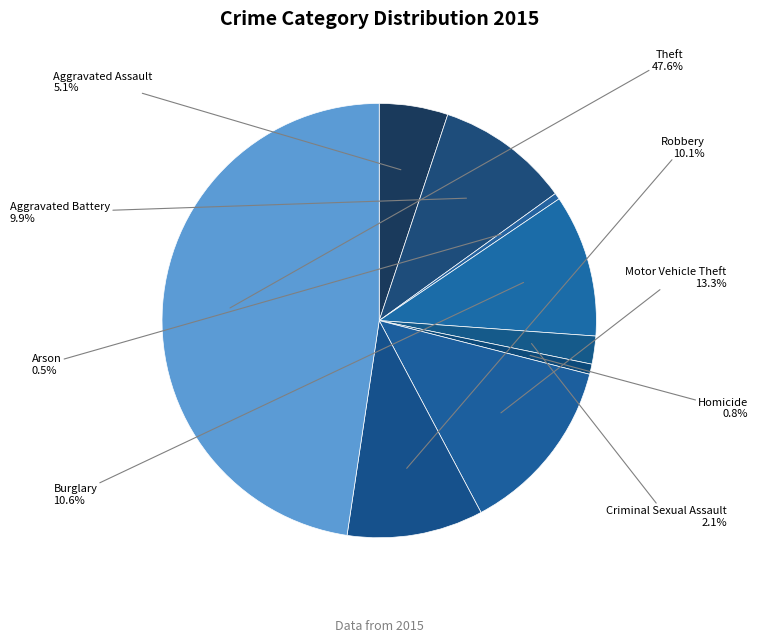

Count the number of slices in the pie.

9